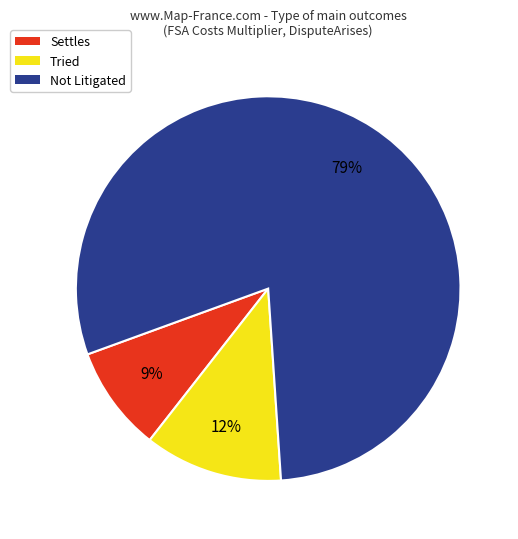

Is the sum of Not Litigated and Tried greater than half?

Yes